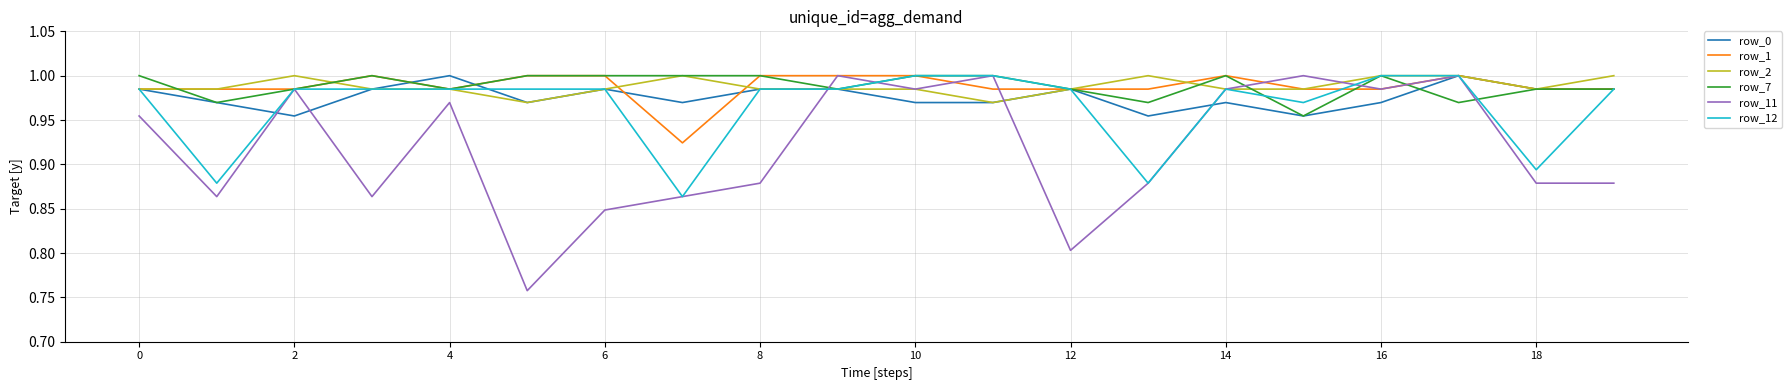

Which series has the widest spread of values?

row_11